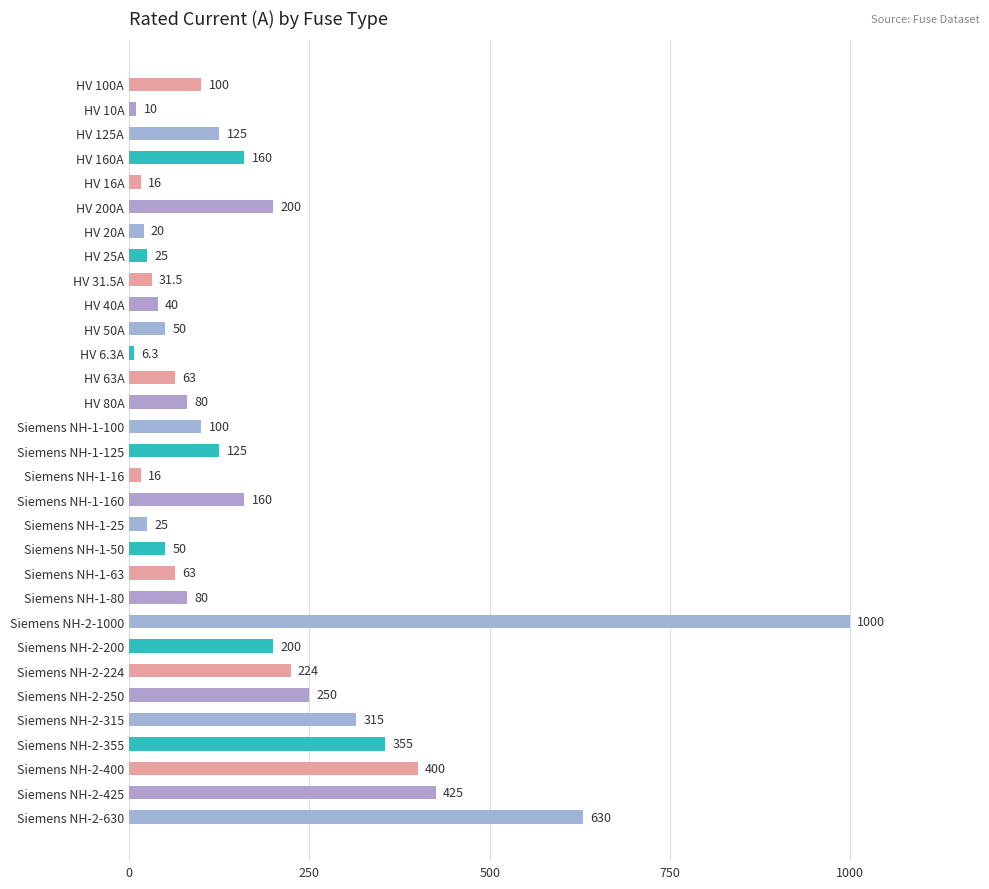

The chart shows a value of 31.5 at HV 31.5A. True or false?

True